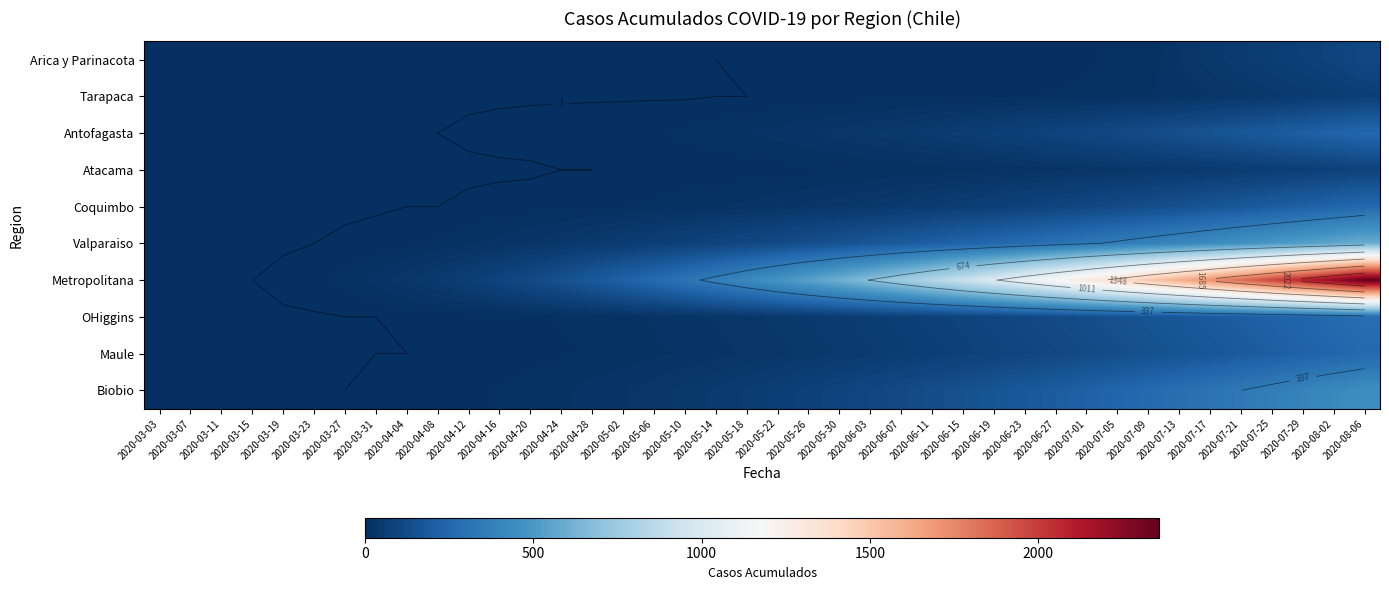

Which series has the largest range (max minus min)?

Metropolitana